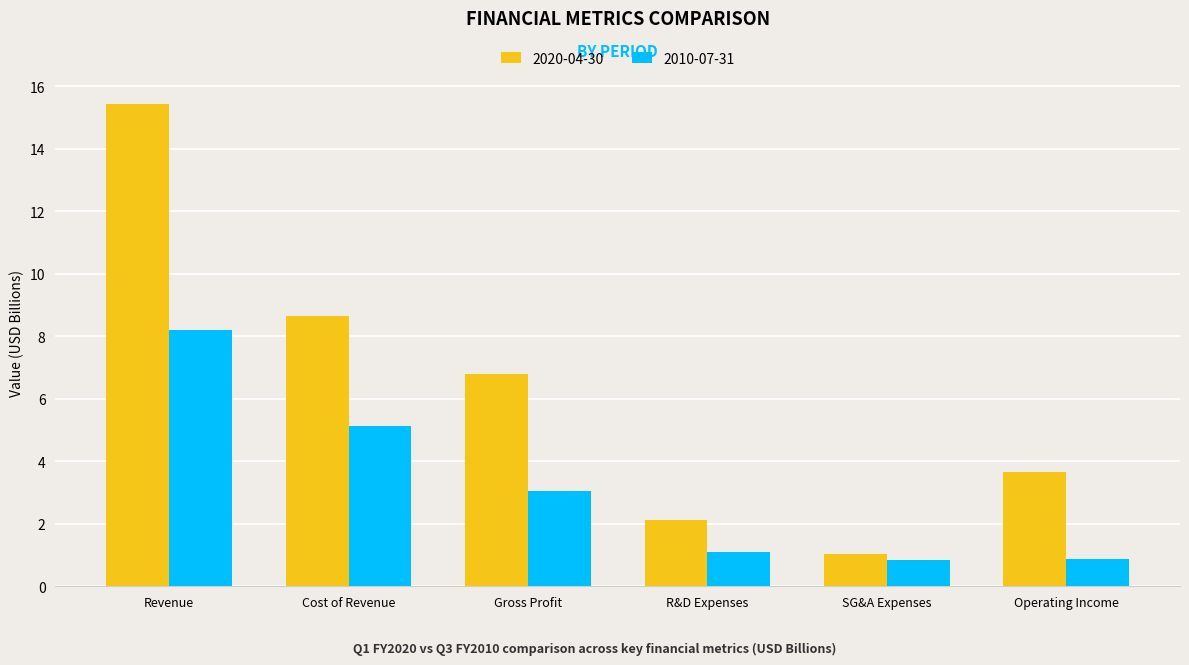

How many data points in 2010-07-31 are less than 3?

3